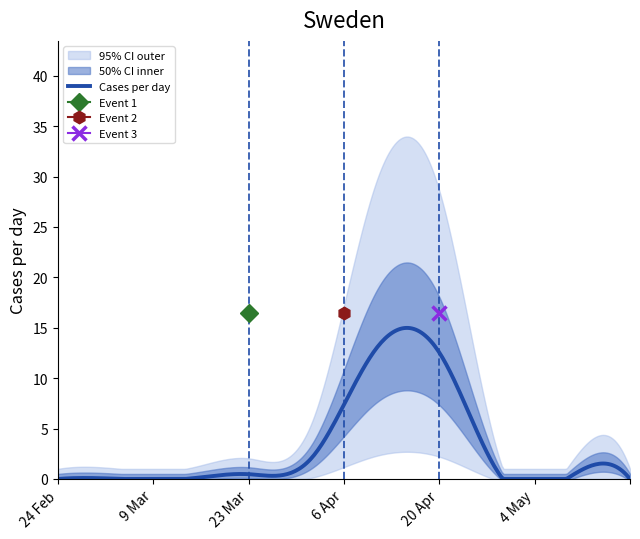

True or false: 1 and 2 intersect in this chart.

False